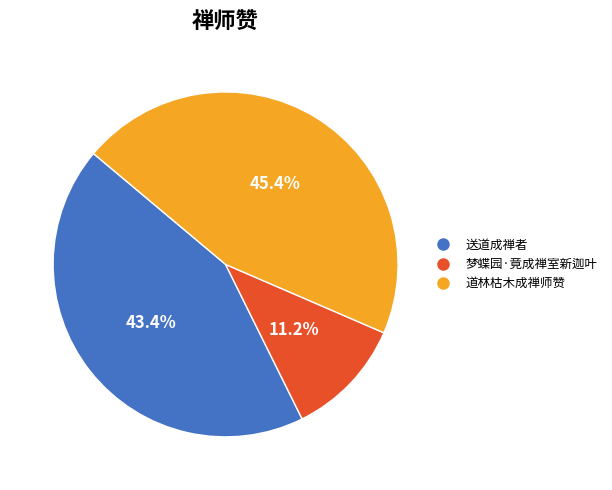

What percentage is NOT represented by 梦蝶园·竟成禅室新迦叶?

88.8%